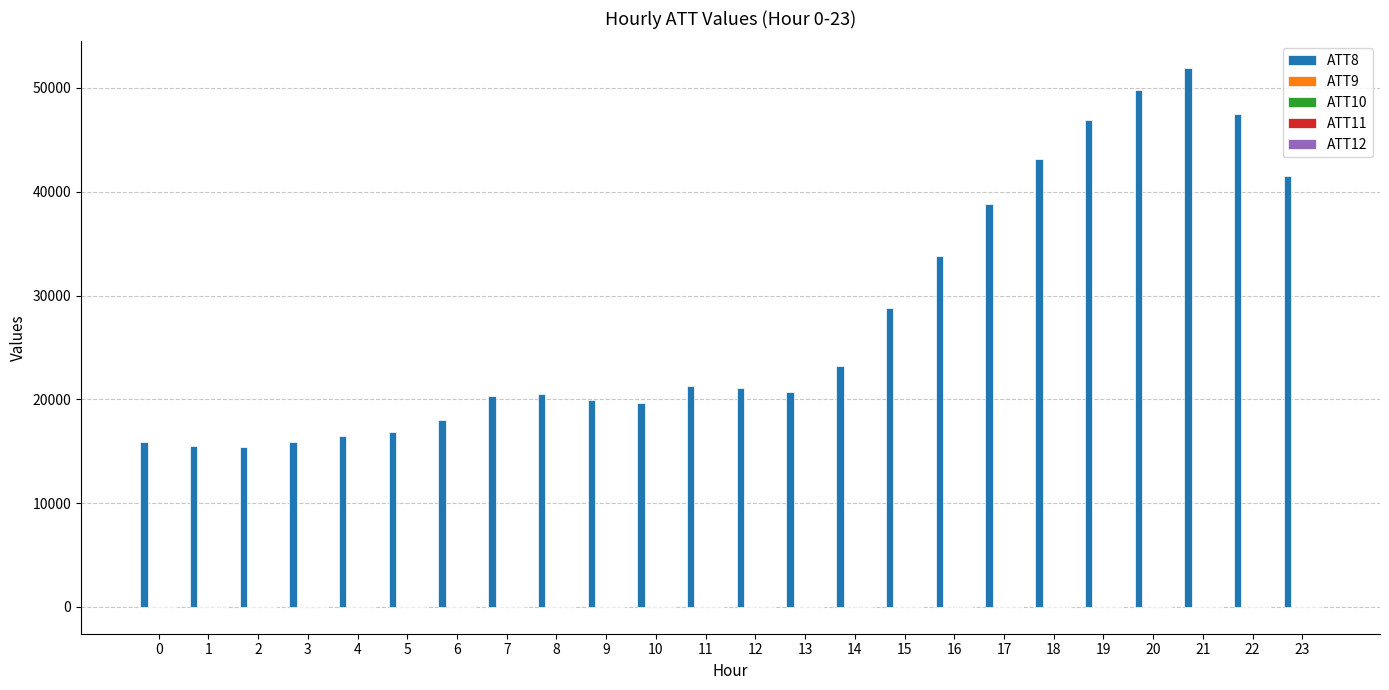

Which series has the largest total across all categories?

ATT8